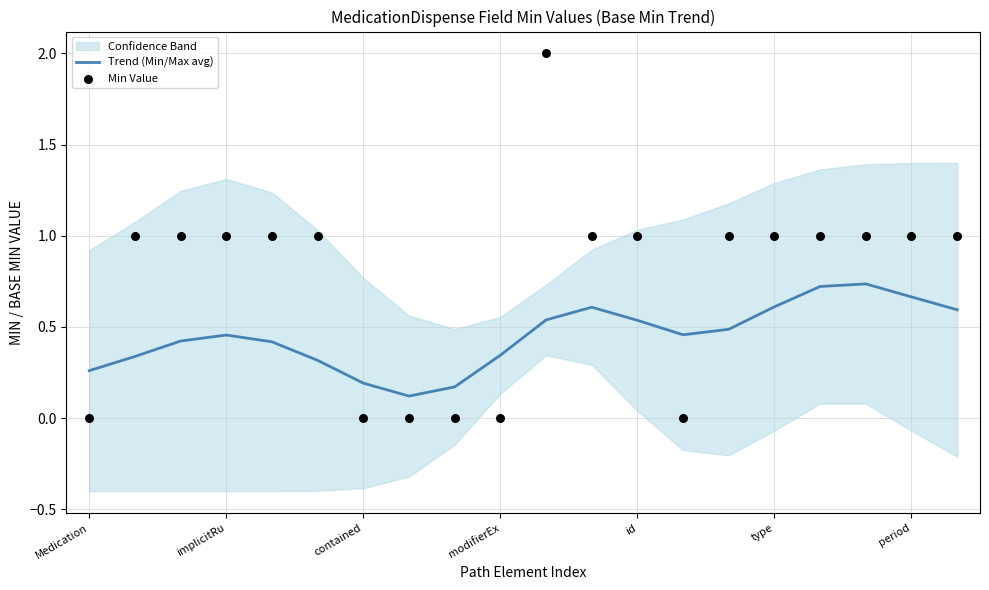

Which series has the largest total across all categories?

Min Value